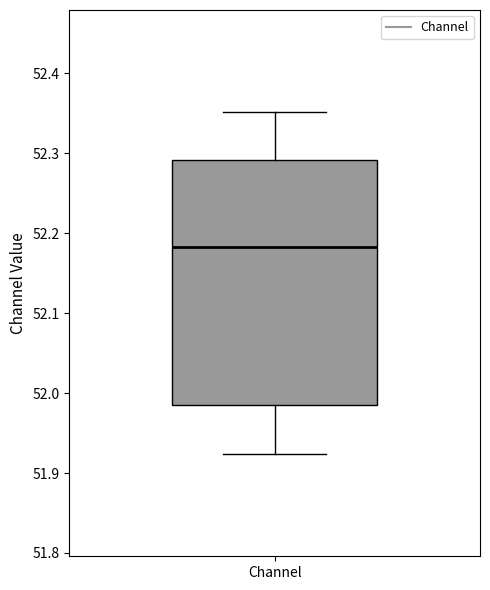

Read this box plot against the y-axis: the position of the median line, the range covered by the box, and the ends of both whiskers. The values are not printed on the chart, so give them approximately, as read against the axis.

median 52.18, box 51.99 to 52.29, whiskers 51.92 to 52.35